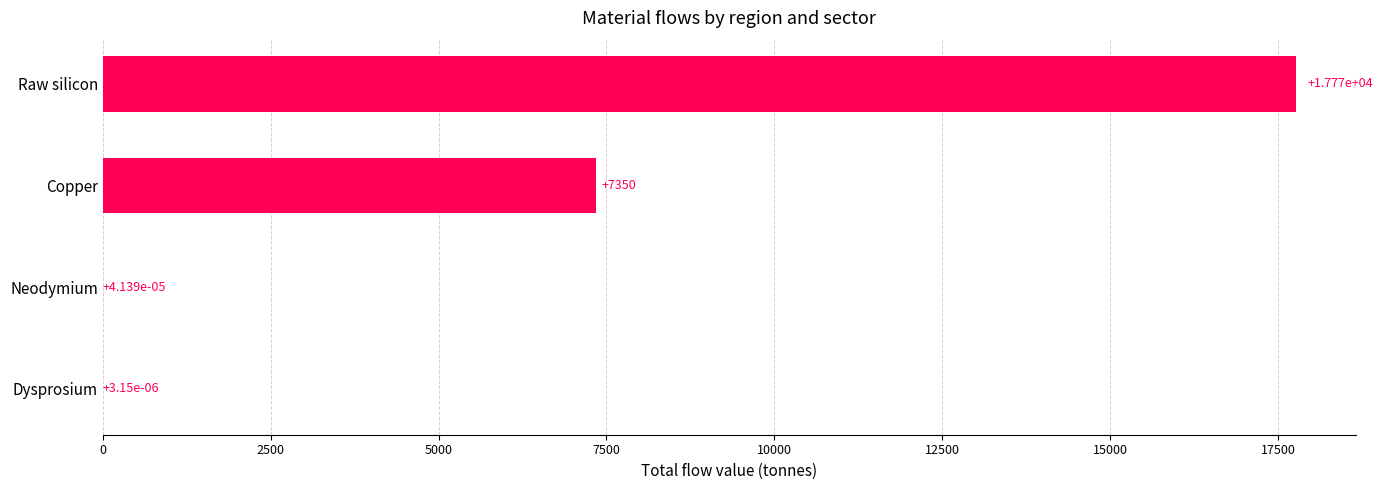

Between Raw silicon and Copper, which is larger?

Raw silicon